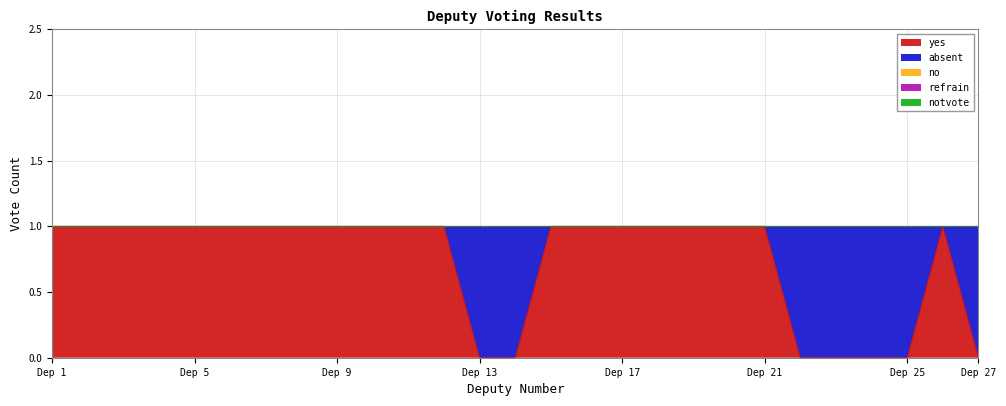

At 22, list the series in order from largest to smallest.

absent, yes, no, refrain, notvote